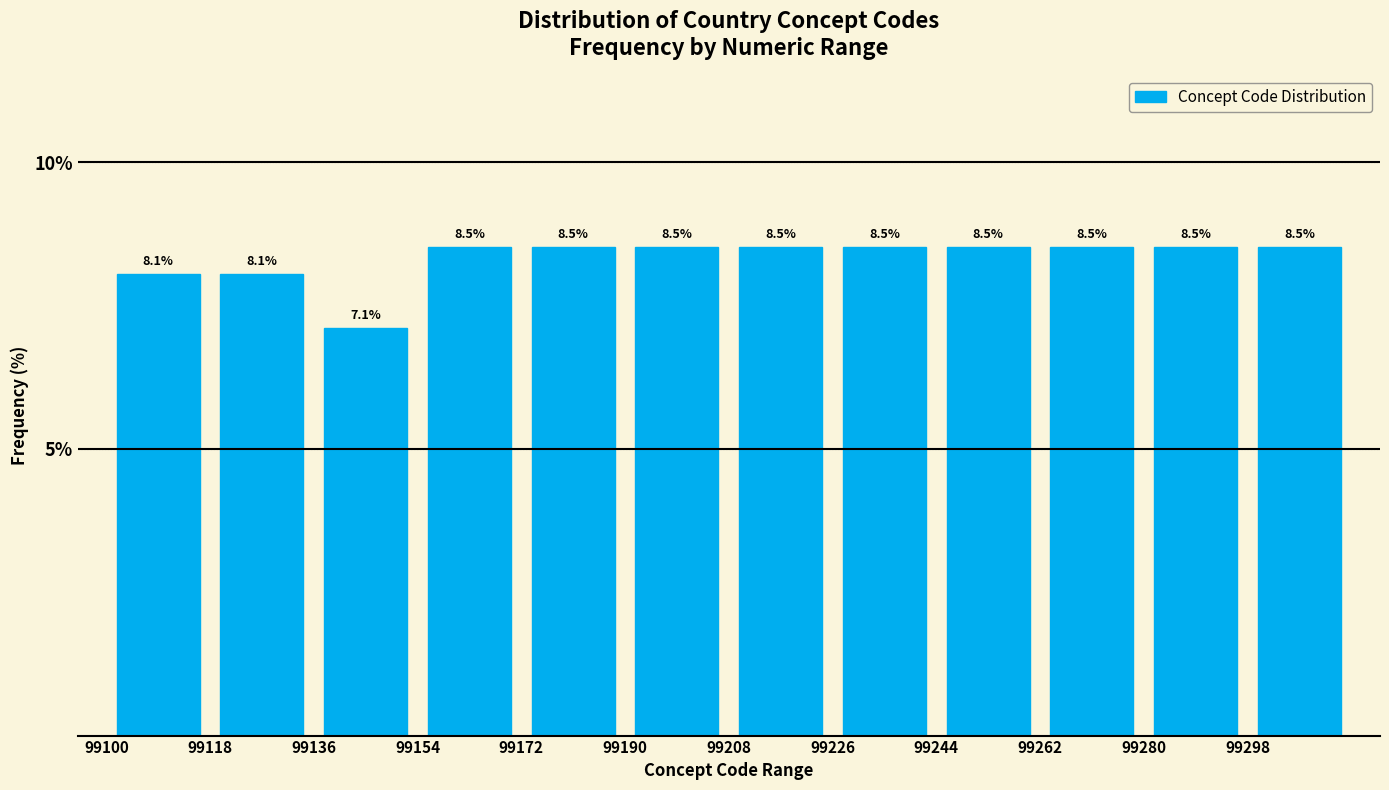

Reading left to right, transcribe this chart: for each bar, give the range it covers on the x-axis and its height.

99100 to 99118: 8.1
99118 to 99136: 8.1
99136 to 99154: 7.1
99154 to 99172: 8.5
99172 to 99190: 8.5
99190 to 99208: 8.5
99208 to 99226: 8.5
99226 to 99244: 8.5
99244 to 99262: 8.5
99262 to 99280: 8.5
99280 to 99298: 8.5
99298 to 99316: 8.5